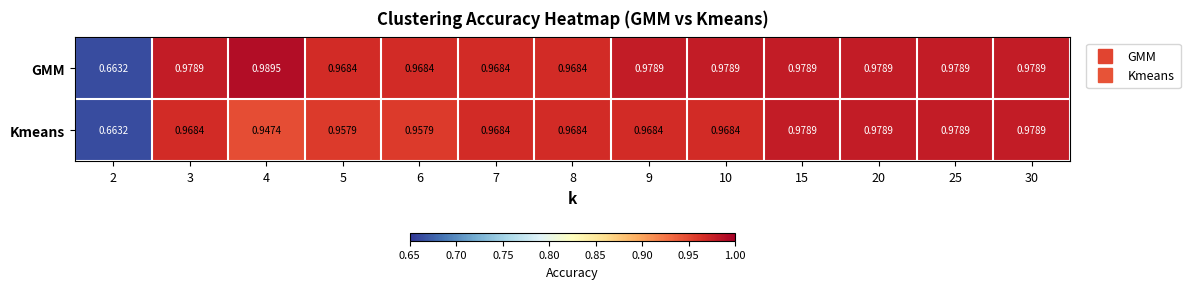

Which series has the largest range (max minus min)?

GMM